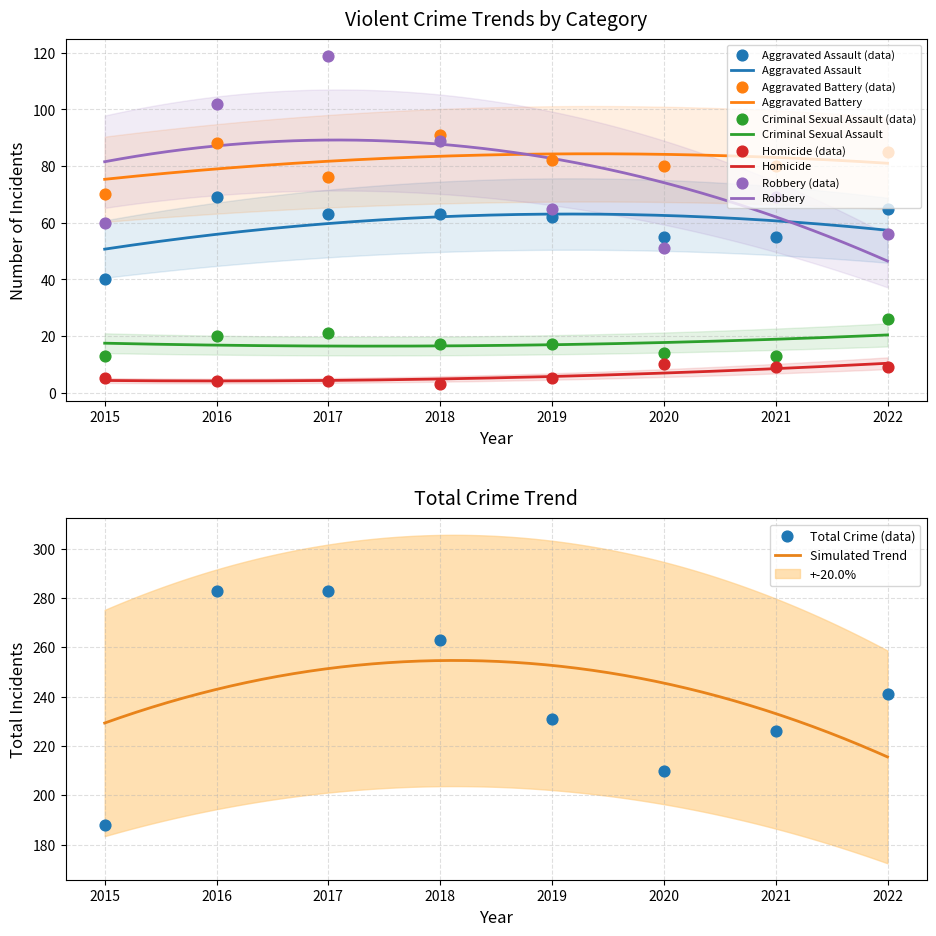

Is the value of Criminal Sexual Assault at 2020 greater than the value of Robbery at 2021?

No